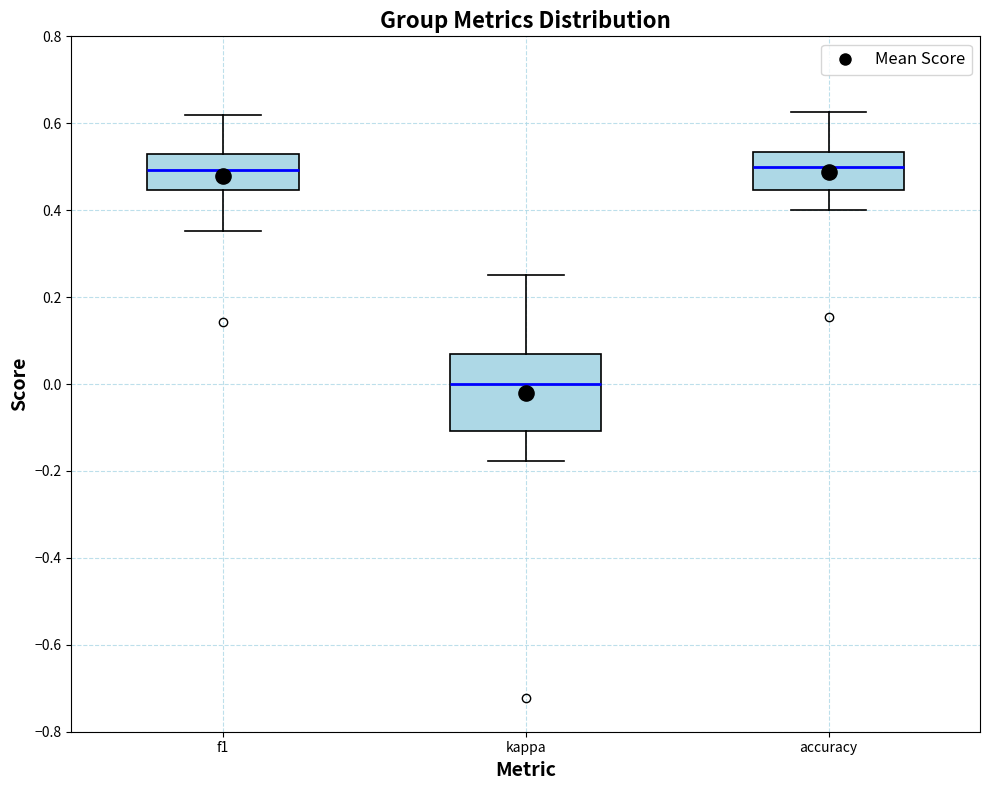

Where does the lower whisker of the box for accuracy end on the y-axis? The values are not printed on the chart, so give them approximately, as read against the axis.

0.40